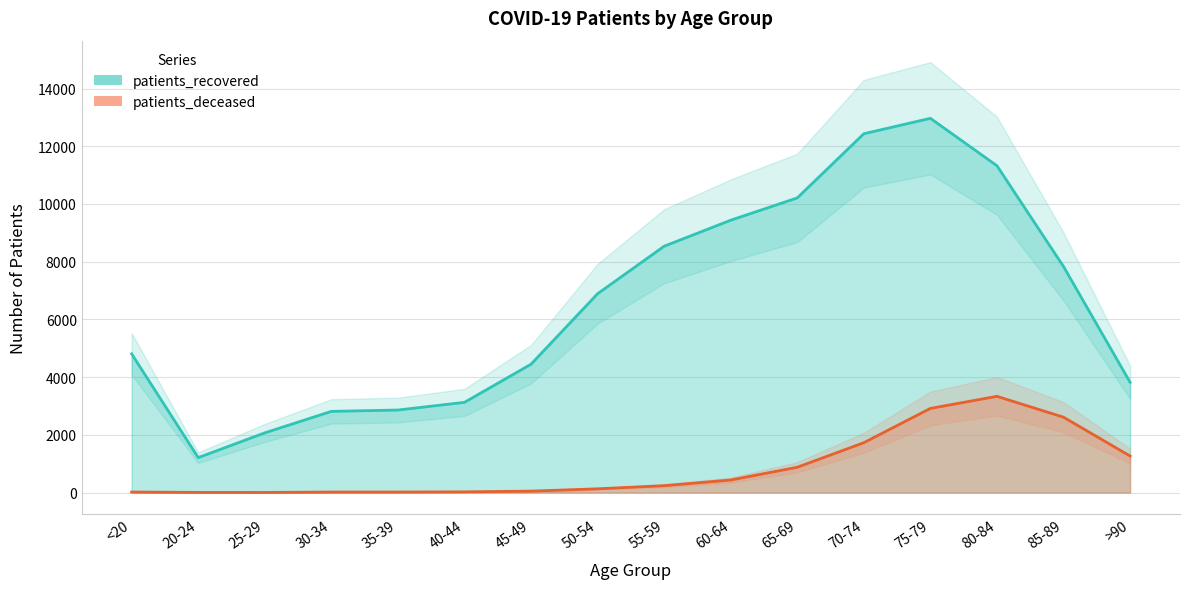

Rank the series by their average value, from highest to lowest.

patients_recovered, patients_deceased